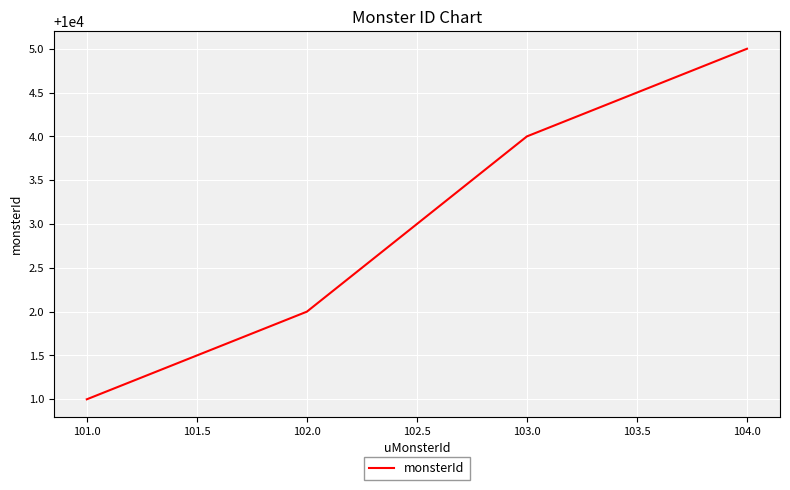

Reading right to left, what are all the values shown in this chart?

10005	10004	10002	10001